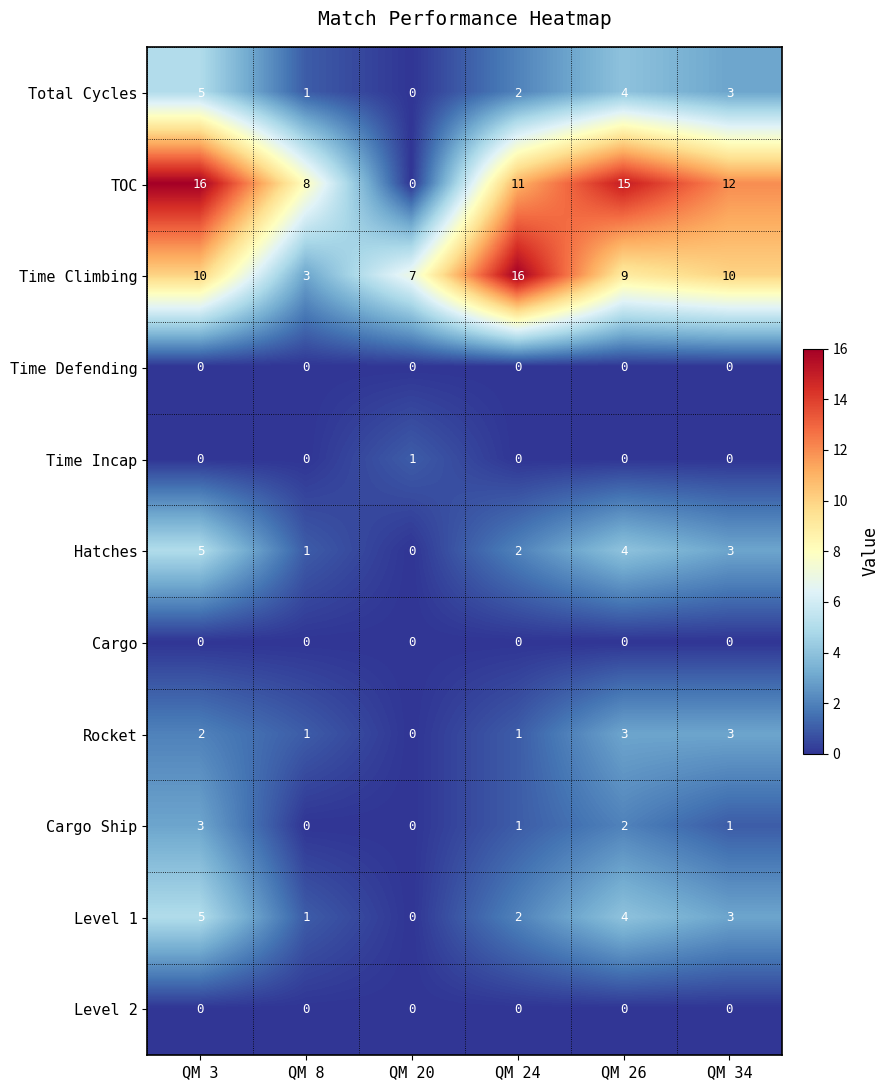

How many Level 1 values are between 1 and 4?

4